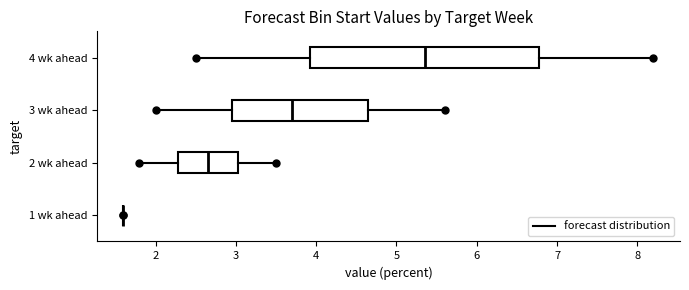

Which box is the widest, from its left edge to its right edge?

4 wk ahead